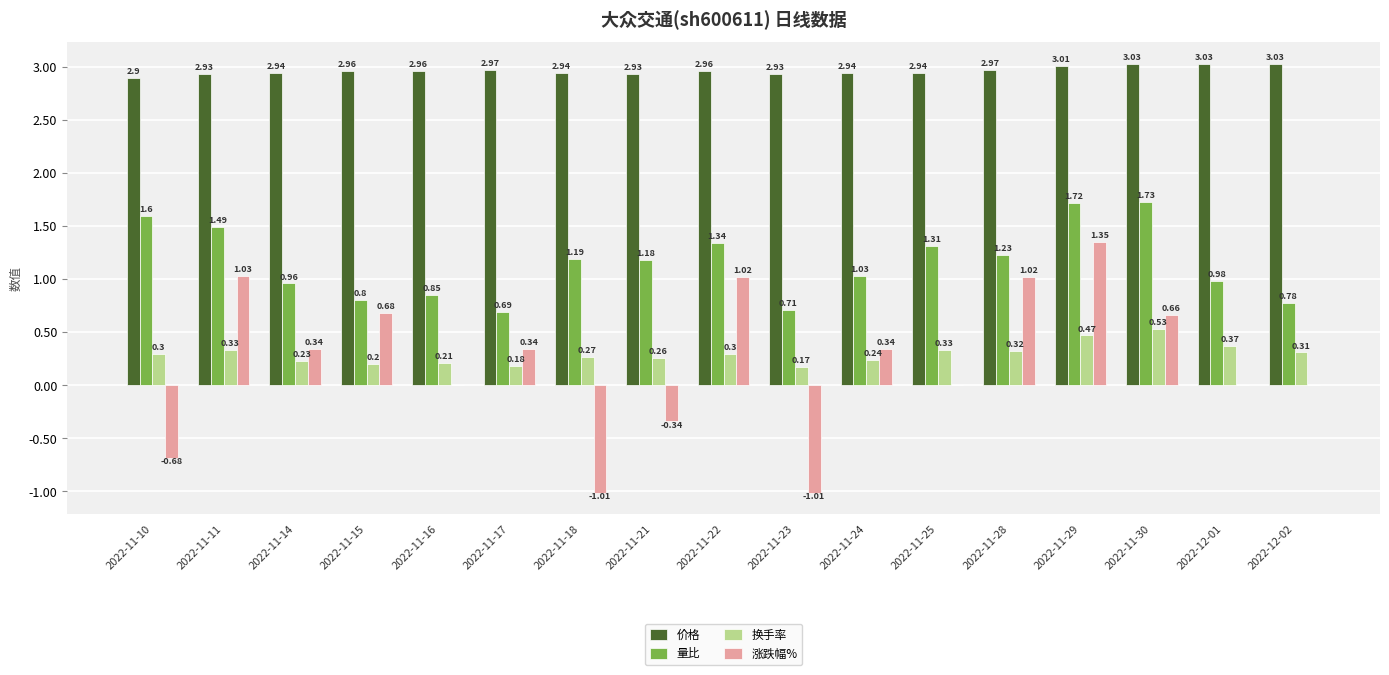

Count the number of categories in the chart.

17